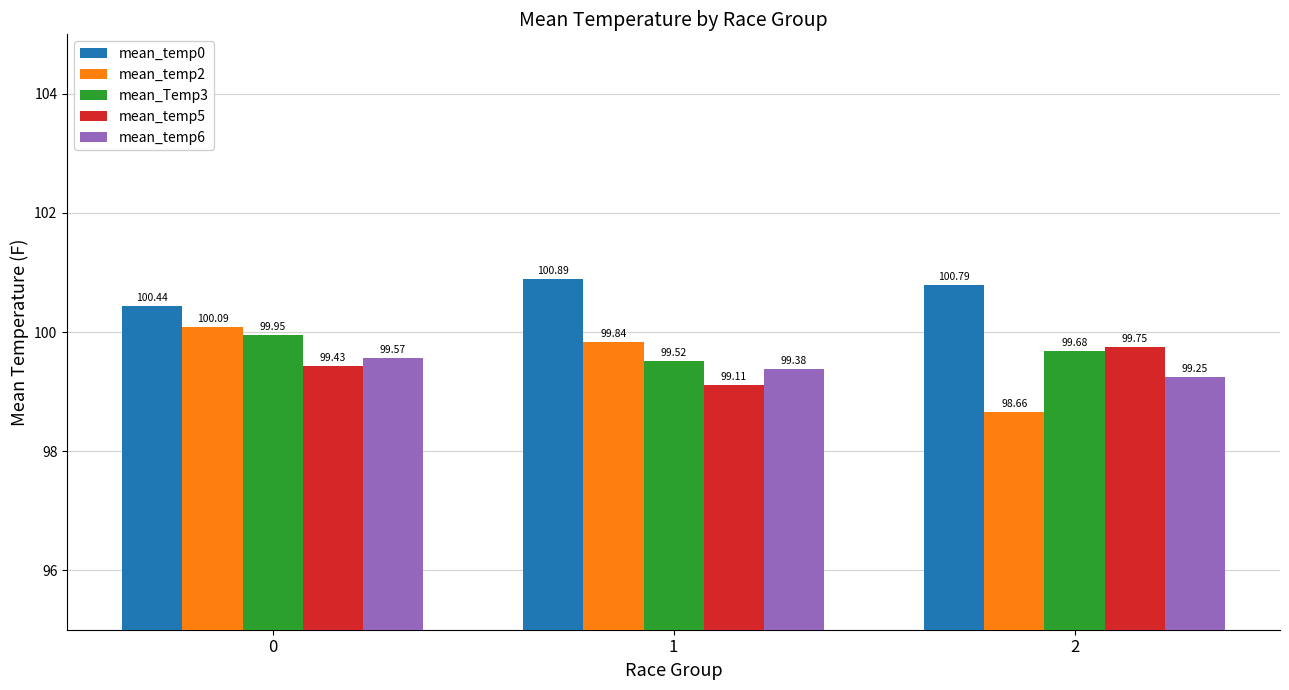

How many categories are shown in the chart?

3